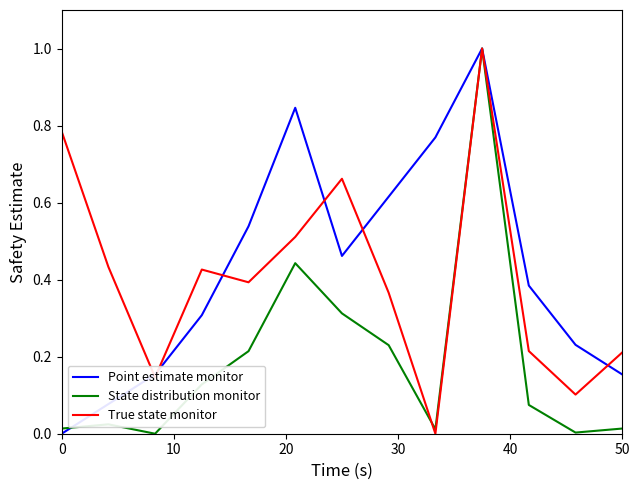

What is the maximum value for Point estimate monitor?

1.0